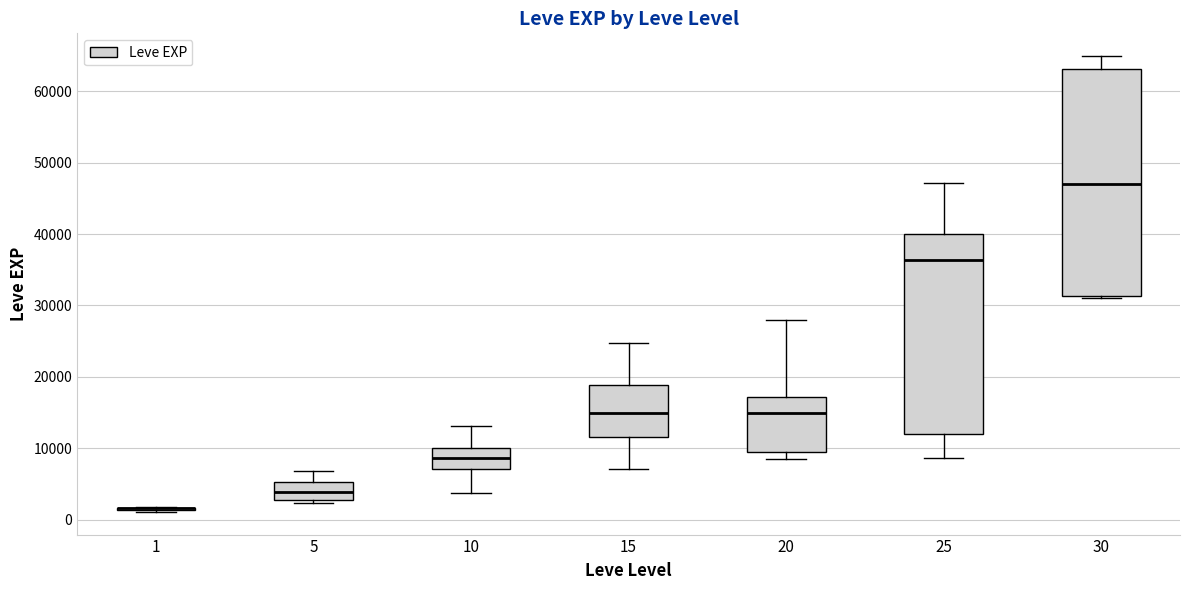

Where does the upper whisker of the box at x = 5 end on the y-axis? The values are not printed on the chart, so give them approximately, as read against the axis.

7000